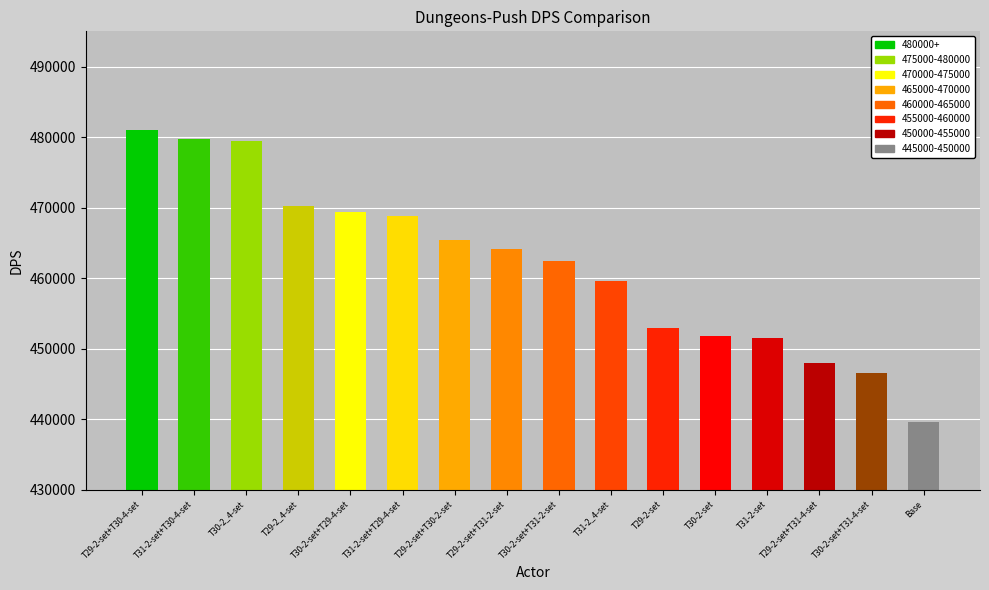

What is the label of the 7th bar from the right?

T31-2_4-set